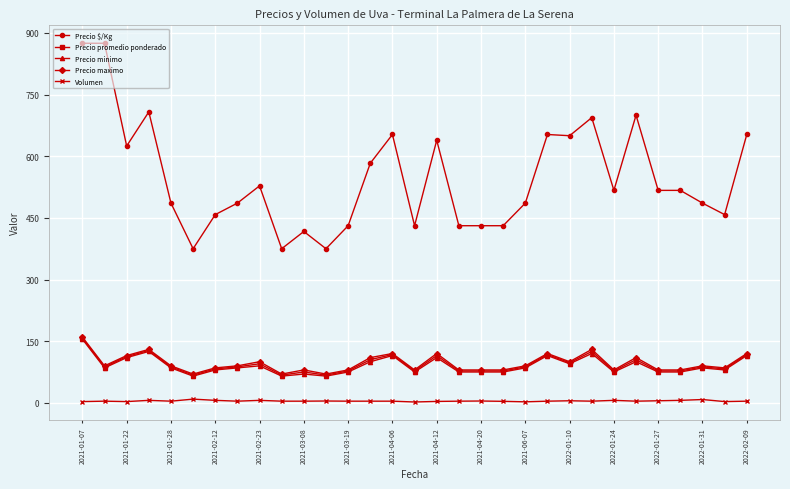

Which series has the largest range (max minus min)?

Precio $/Kg